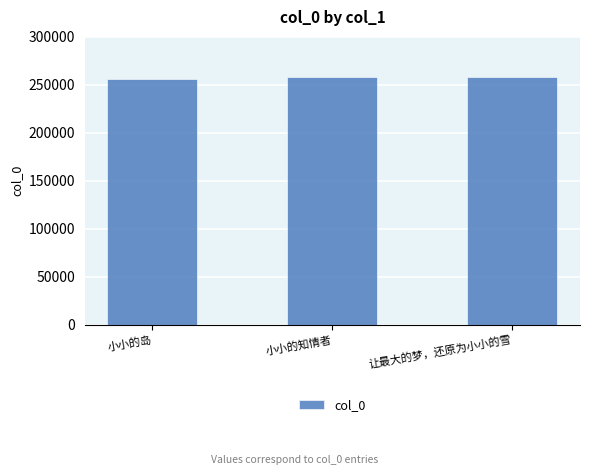

What is the label of the 2nd bar from the right?

小小的知情者